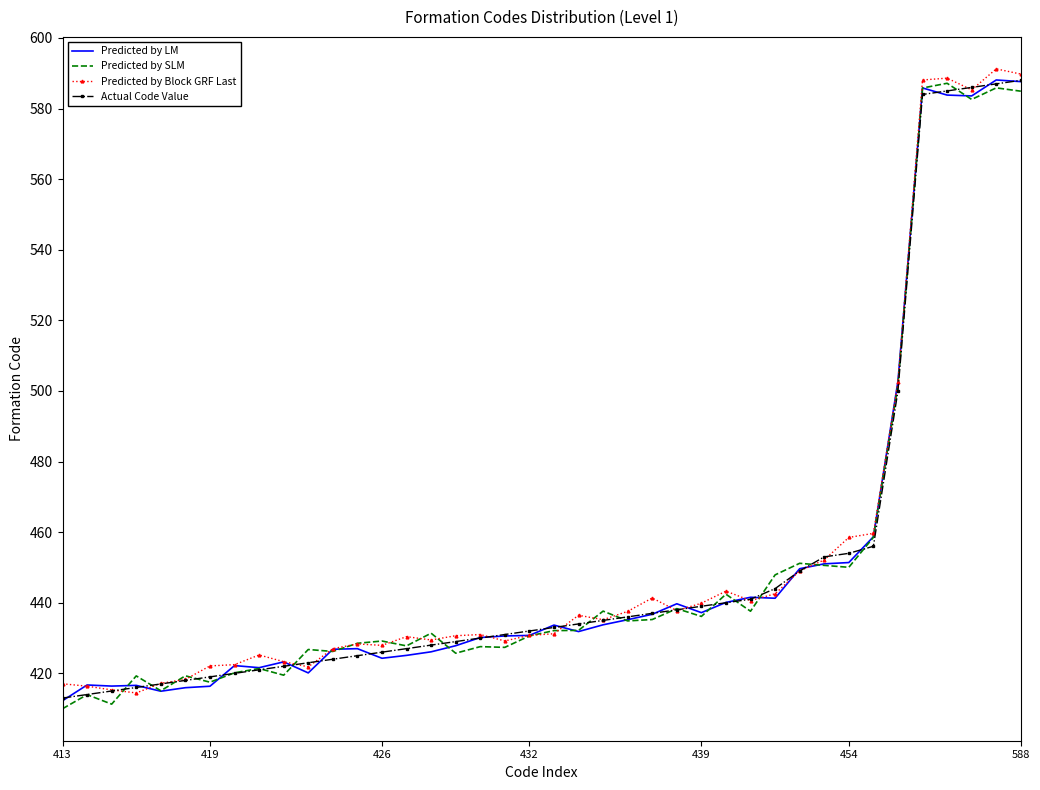

What is the lowest value of the Actual Code Value series?

413.0